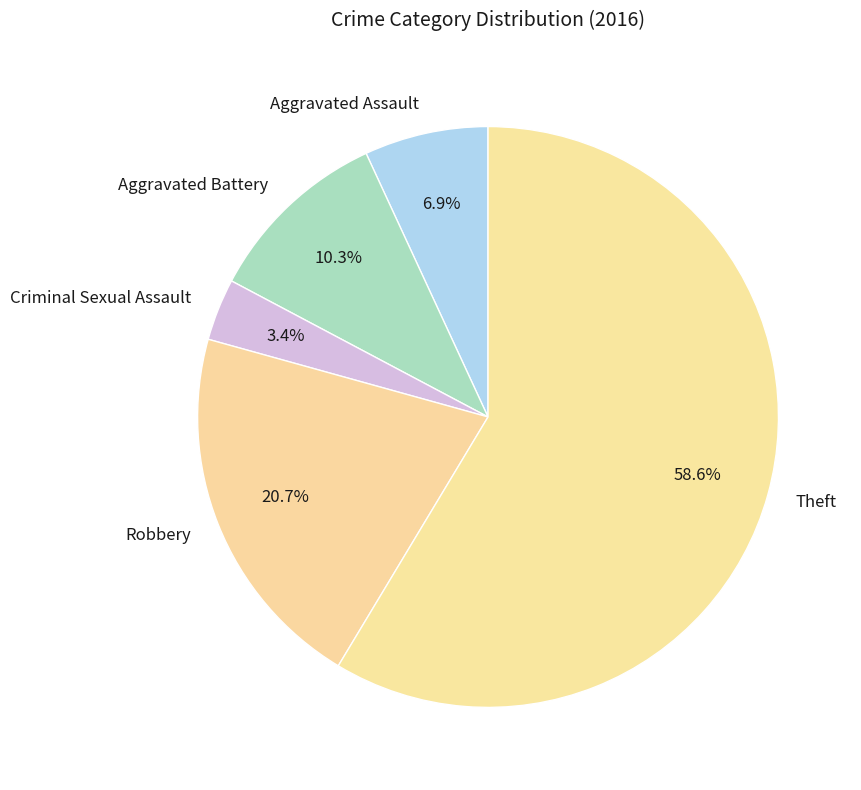

Which category has the smallest portion of the pie?

Criminal Sexual Assault